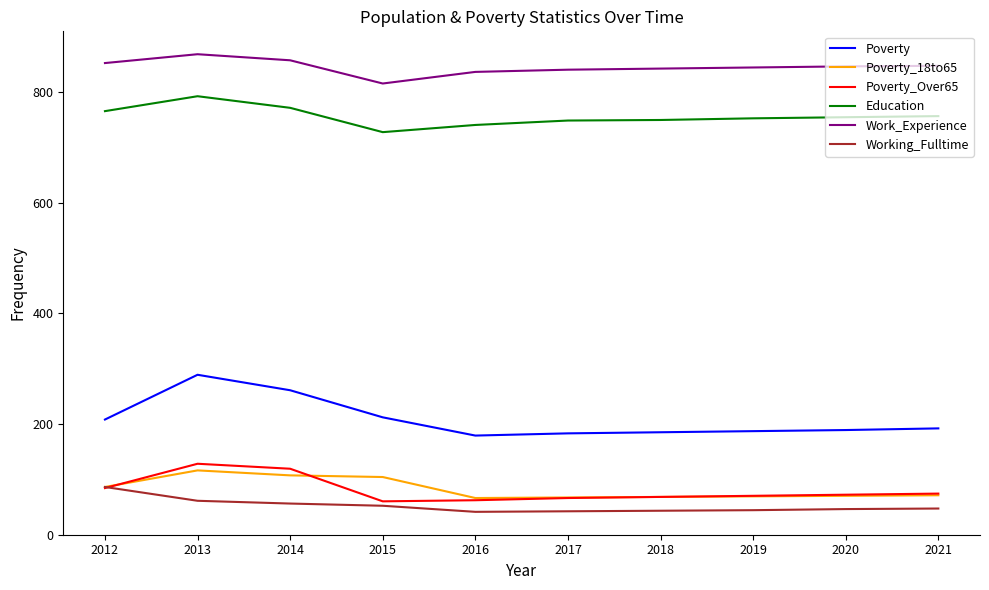

True or false: Poverty and Poverty_Over65 cross at least once.

False